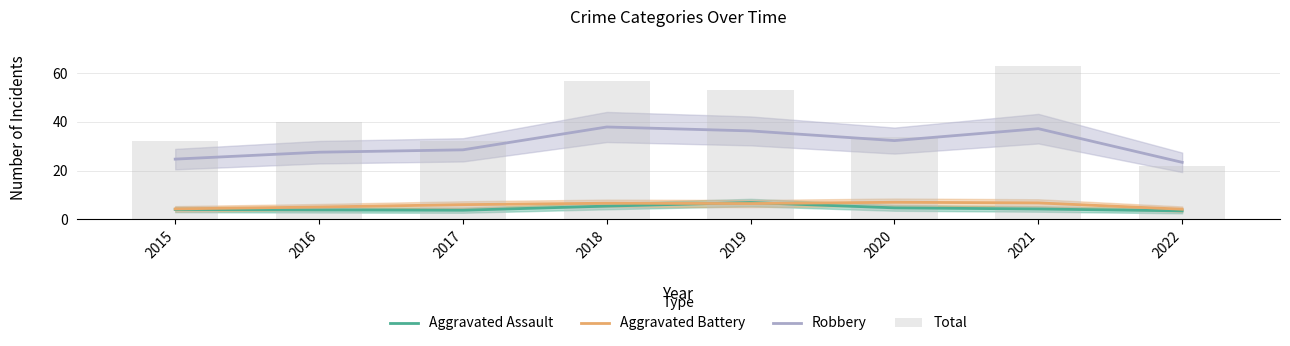

Is it true that Total equals 25.4 at 2021?

False